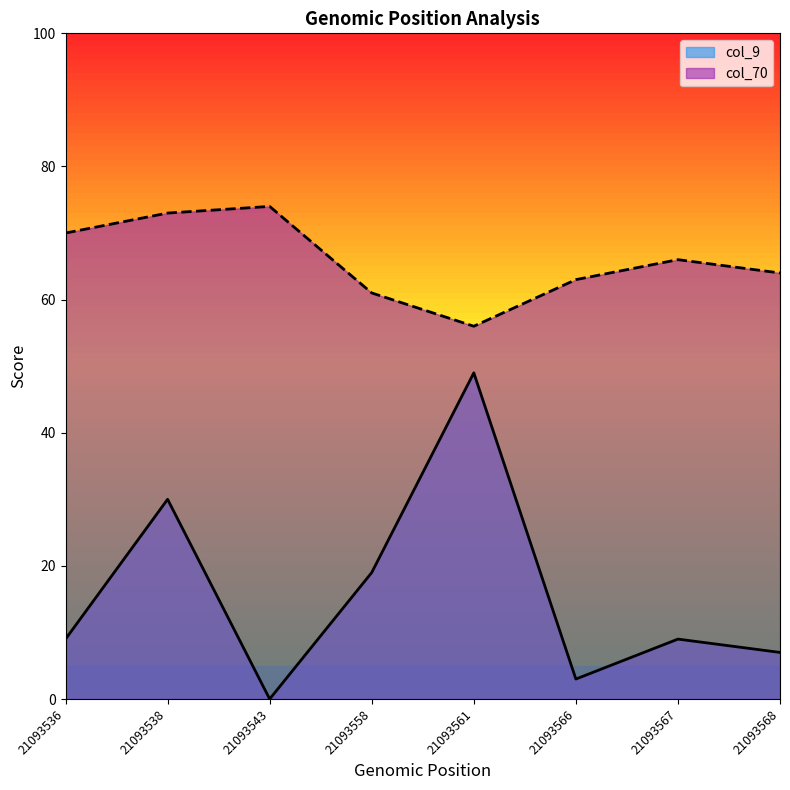

List the series in order of their overall mean, highest first.

col_70, col_9